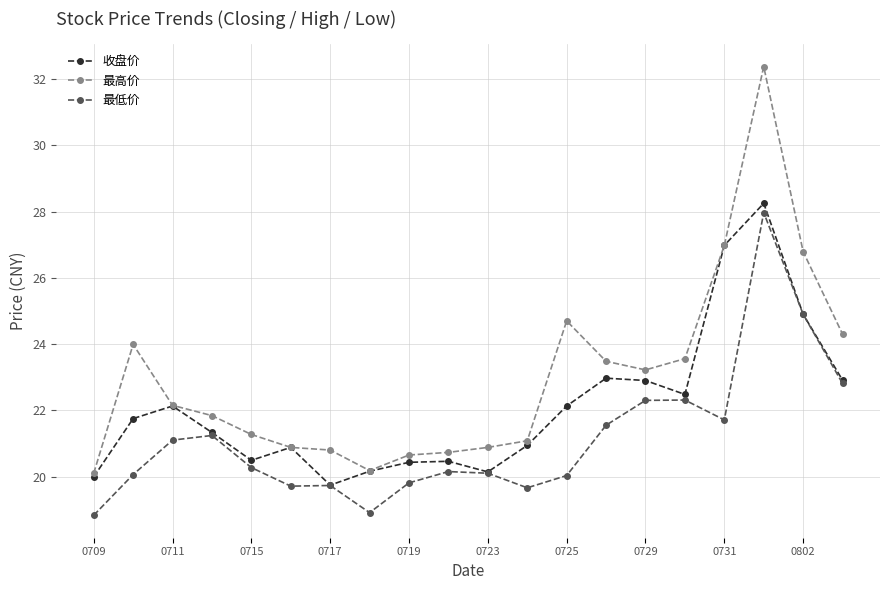

Is this an area chart (filled region under the line)?

No